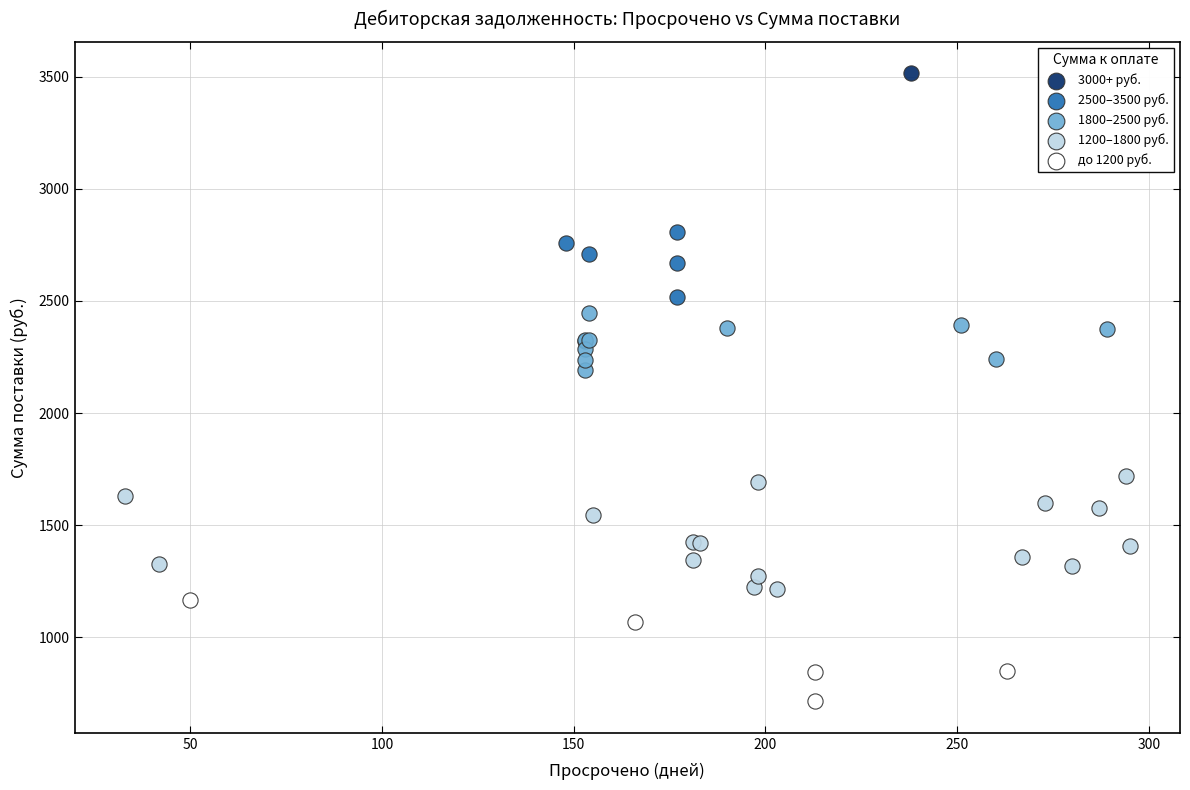

What are all the series names shown in the legend?

3000+ руб., 2500–3500 руб., 1800–2500 руб., 1200–1800 руб., до 1200 руб.